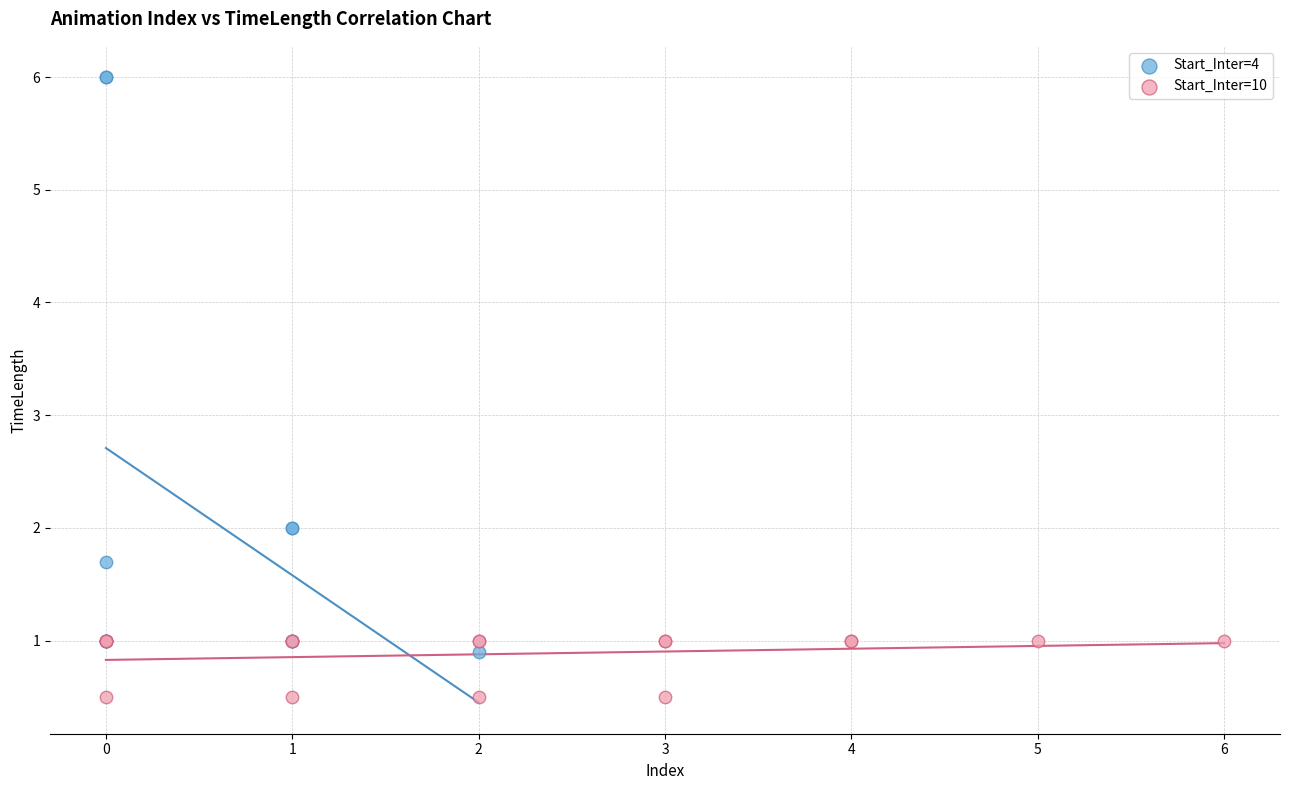

Which series has the widest spread of Y values?

Start_Inter=4